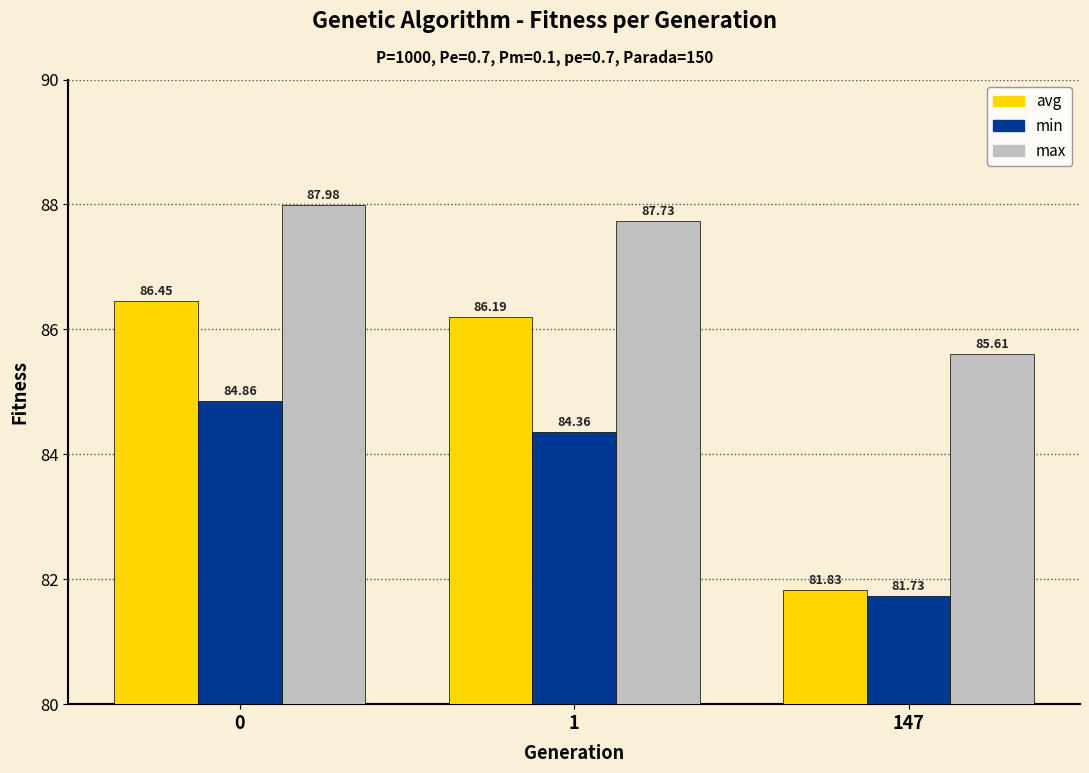

What is the greatest value displayed?

88.0